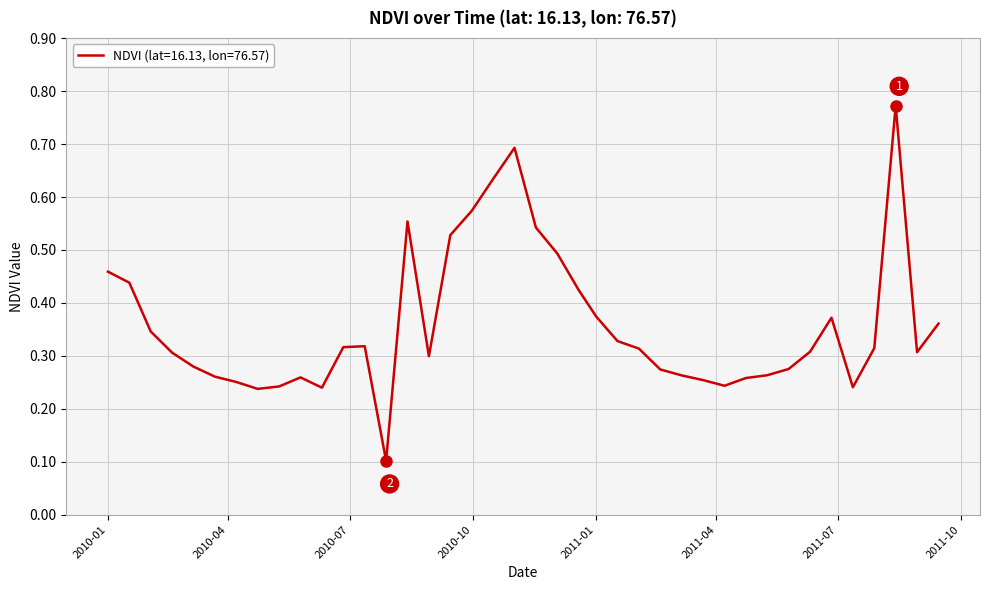

List the labels in order of value, largest first.

2011-08-13, 2010-11-01, 2010-10-16, 2010-09-30, 2010-08-13, 2010-11-17, 2010-09-14, 2010-12-03, 2010-01-01, 2010-01-17, 2010-12-19, 2011-01-01, 2011-06-26, 2011-09-14, 2010-02-02, 2011-01-17, 2010-07-12, 2010-06-26, 2011-07-28, 2011-02-02, 2011-06-10, 2011-08-29, 2010-02-18, 2010-08-29, 2010-03-06, 2011-05-25, 2011-02-18, 2011-05-09, 2011-03-06, 2010-03-22, 2010-05-25, 2011-04-23, 2011-03-22, 2010-04-07, 2011-04-07, 2010-05-09, 2011-07-12, 2010-06-10, 2010-04-23, 2010-07-28